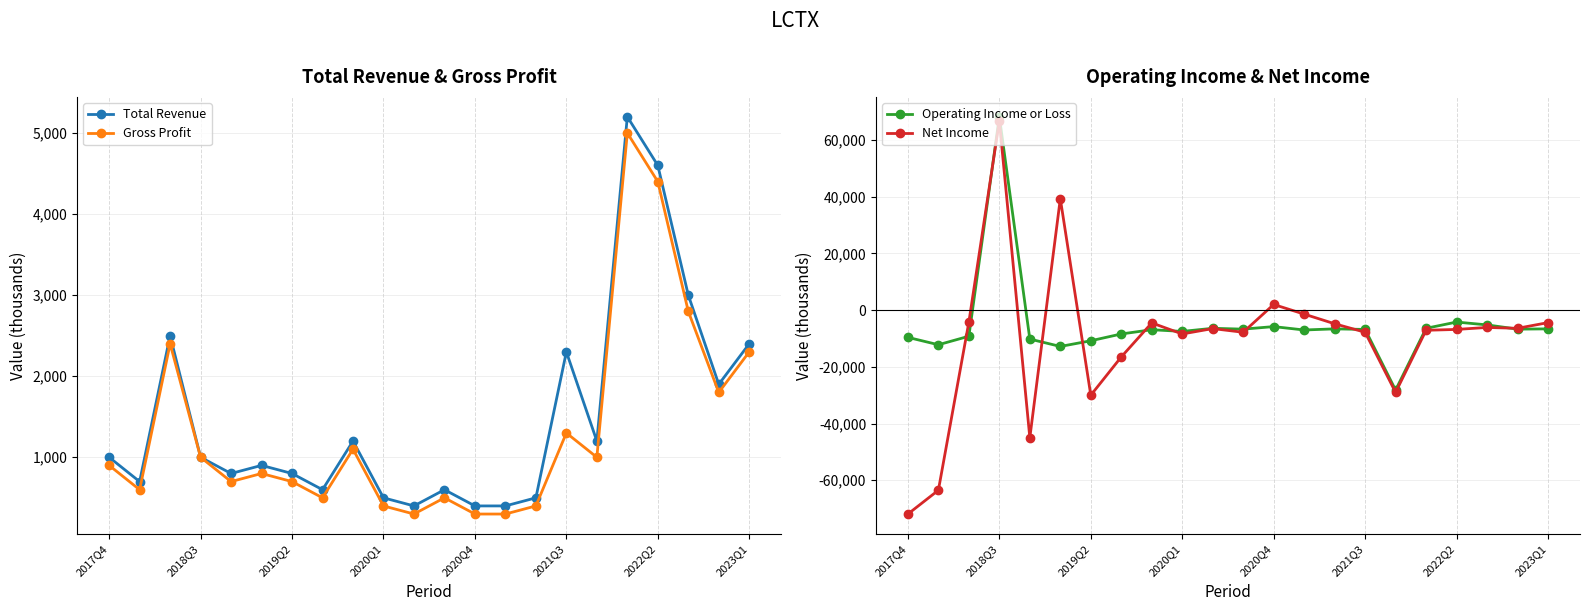

What is the value of the Total Revenue point at the 3rd from the left?

2500